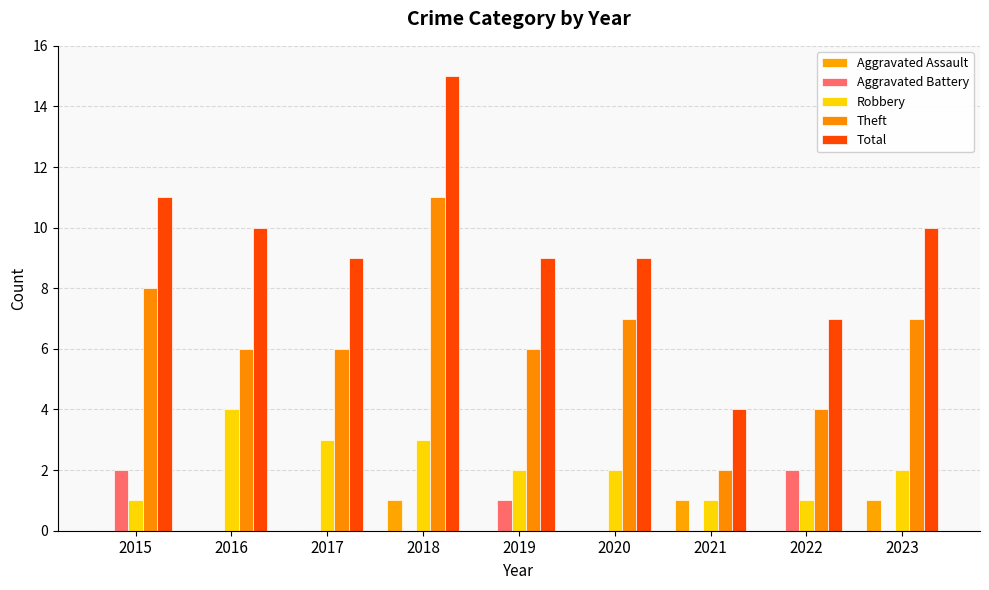

At which label is Aggravated Assault closest to 0?

2015